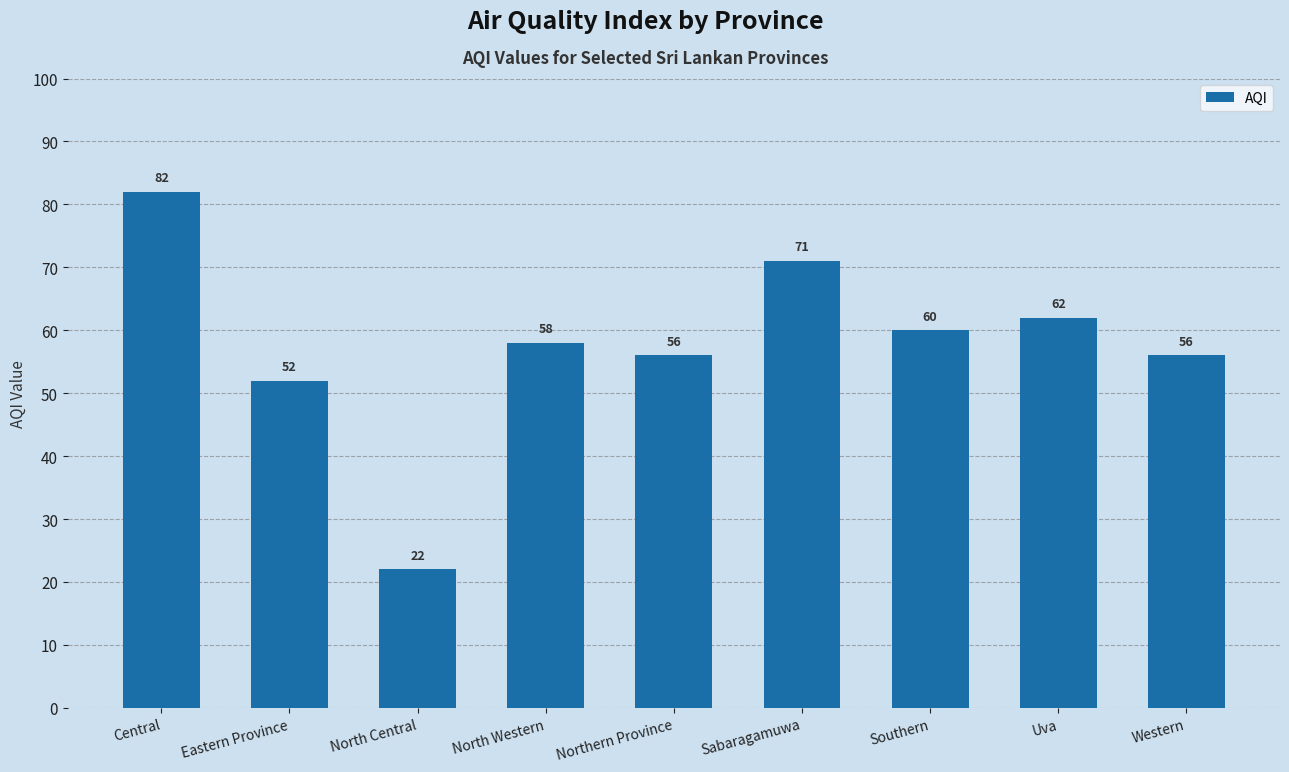

What is the maximum value shown in the chart?

82